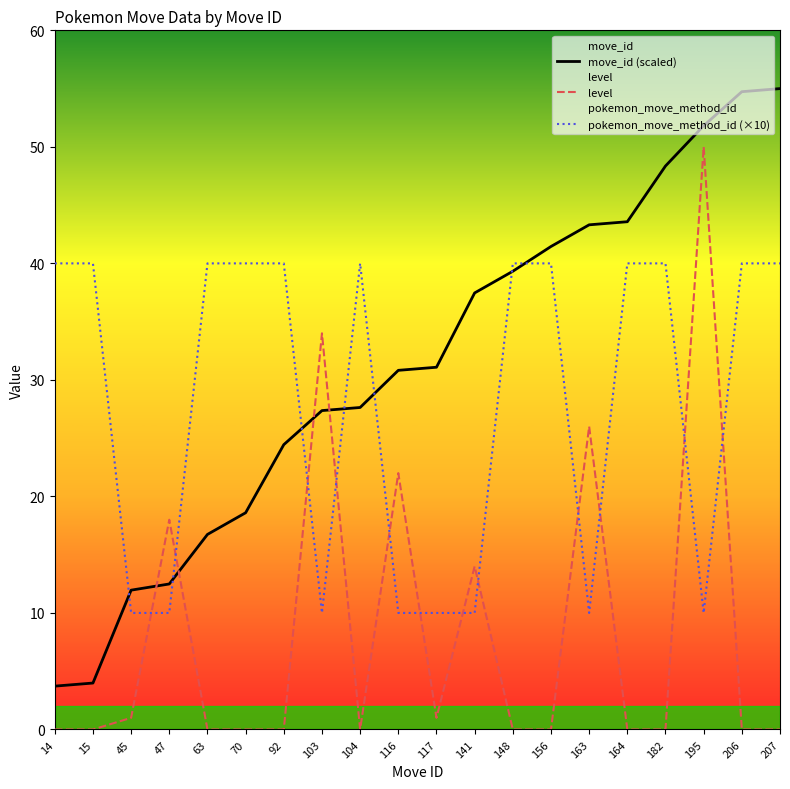

Reading right to left, transcribe all the data shown in this chart.

move_id (scaled): 55.0	54.7	51.8	48.4	43.6	43.3	41.4	39.3	37.5	31.1	30.8	27.6	27.4	24.4	18.6	16.7	12.5	12.0	4.0	3.7
level: 0.0	0.0	50.0	0.0	0.0	26.0	0.0	0.0	14.0	1.0	22.0	0.0	34.0	0.0	0.0	0.0	18.0	1.0	0.0	0.0
pokemon_move_method_id (×10): 40.0	40.0	10.0	40.0	40.0	10.0	40.0	40.0	10.0	10.0	10.0	40.0	10.0	40.0	40.0	40.0	10.0	10.0	40.0	40.0